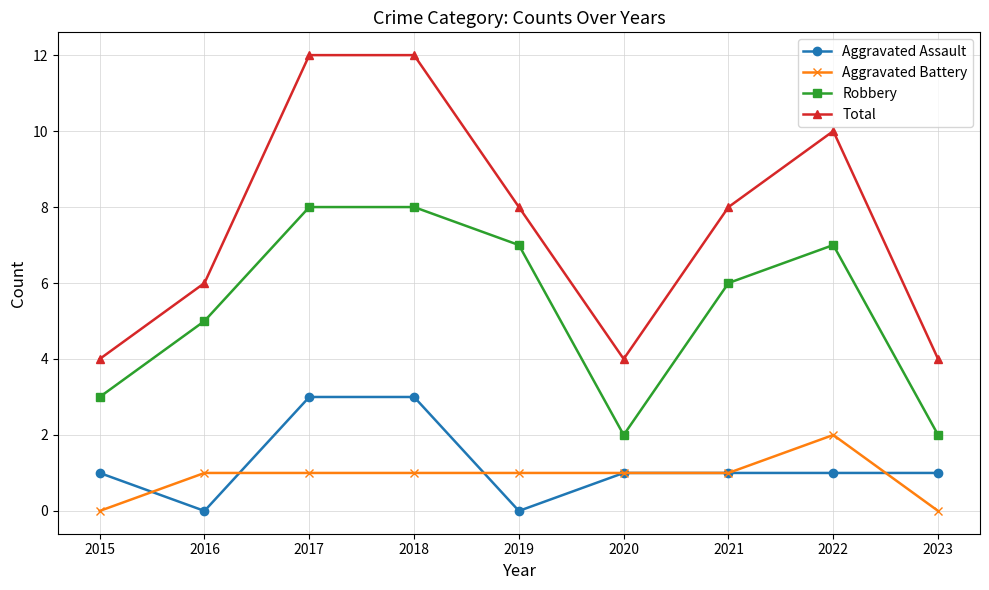

How many lines are shown in the chart?

4